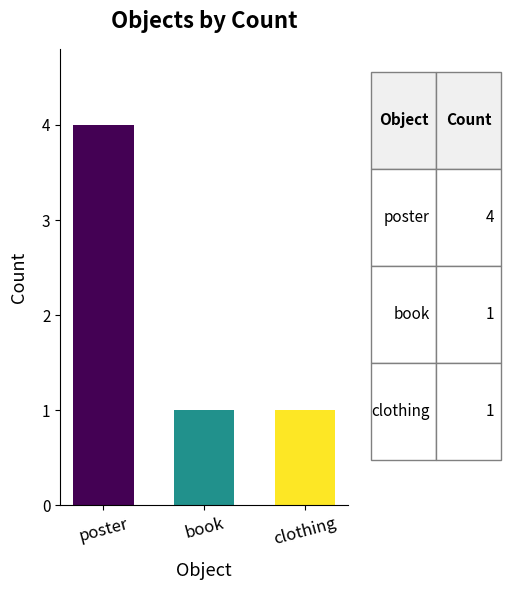

What is the label of the 1st bar from the right?

clothing